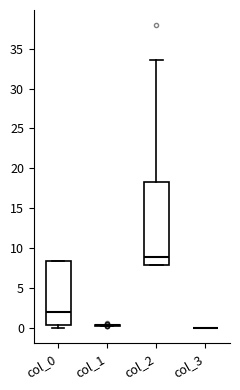

Reading left to right, transcribe this box plot: for each box, give where its median line is, the range the box spans, and where its two whiskers end, as read against the y-axis. The values are not printed on the chart, so give them approximately, as read against the axis.

col_0: median 2.0, box 0.5 to 8.5, whiskers 0.0 to 8.5
col_1: box collapsed to a line at 0.5, whiskers 0.5 to 0.5
col_2: median 9.0, box 8.0 to 18.5, whiskers 8.0 to 33.5
col_3: box collapsed to a line at 0.0, whiskers 0.0 to 0.0